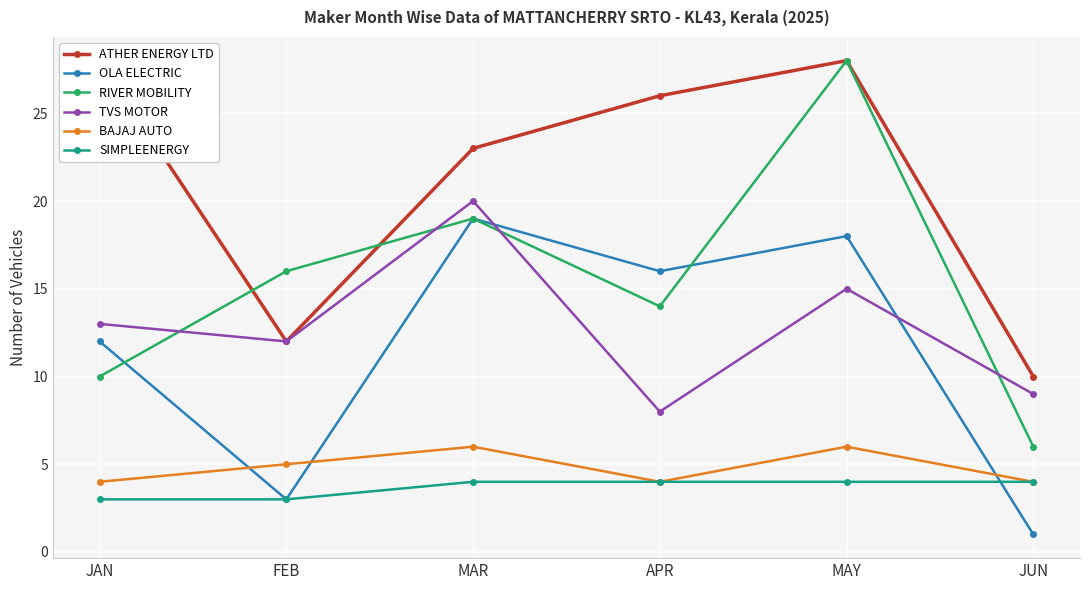

True or false: ATHER ENERGY LTD has more than 2 points higher than both neighbors.

False